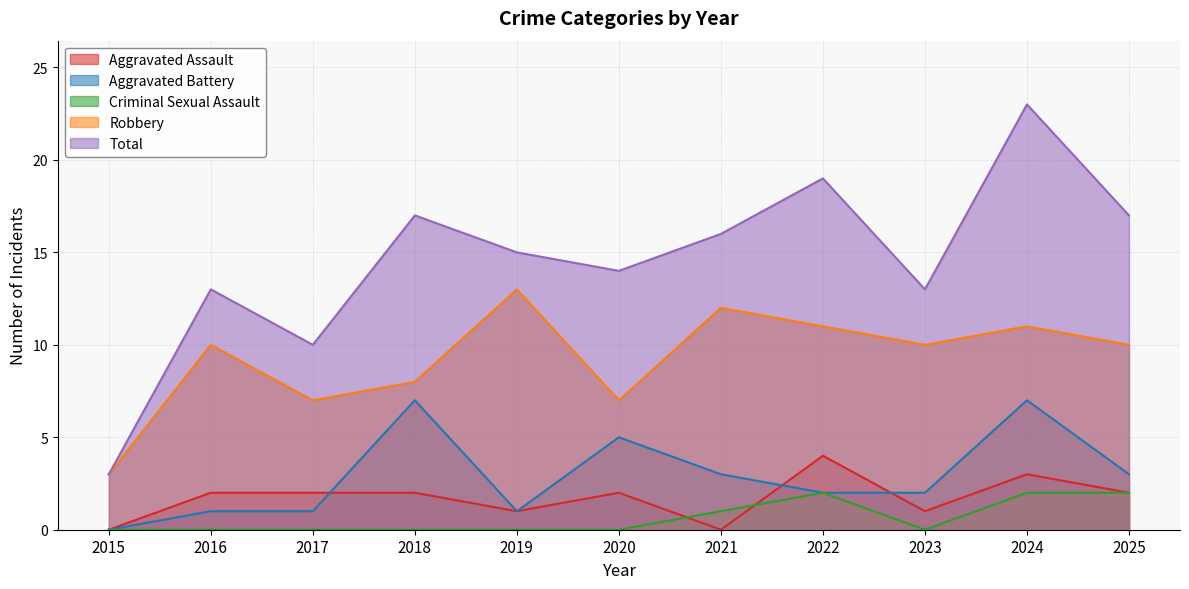

What is the value of the Total point at the 9th from the left?

13